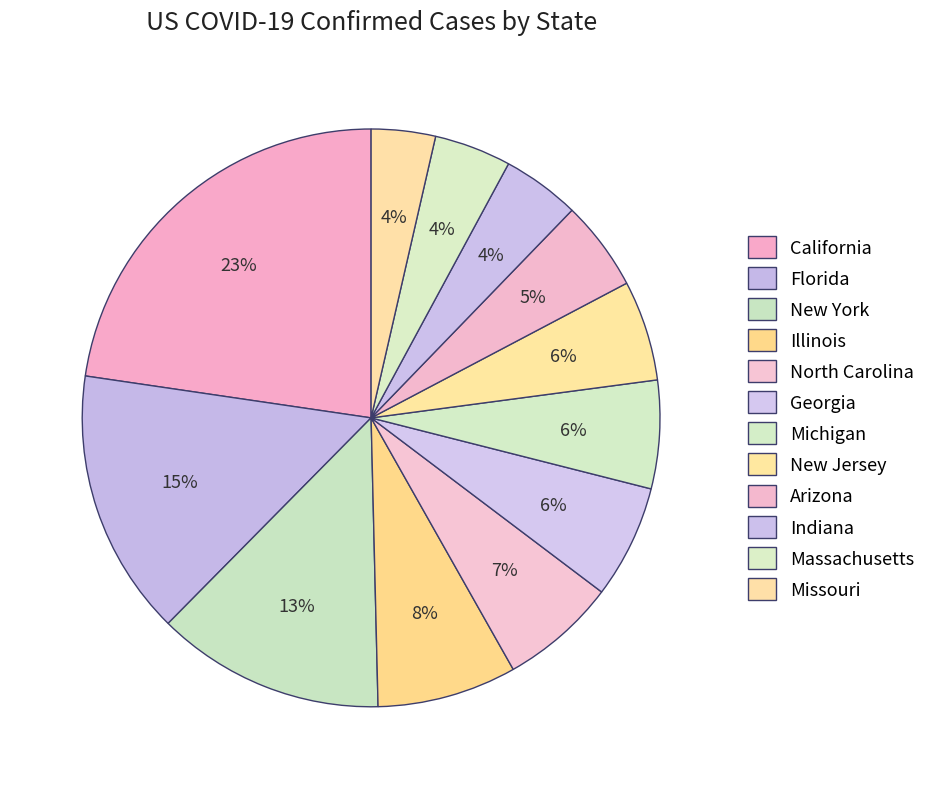

To the nearest percent, what portion does Massachusetts represent?

4%